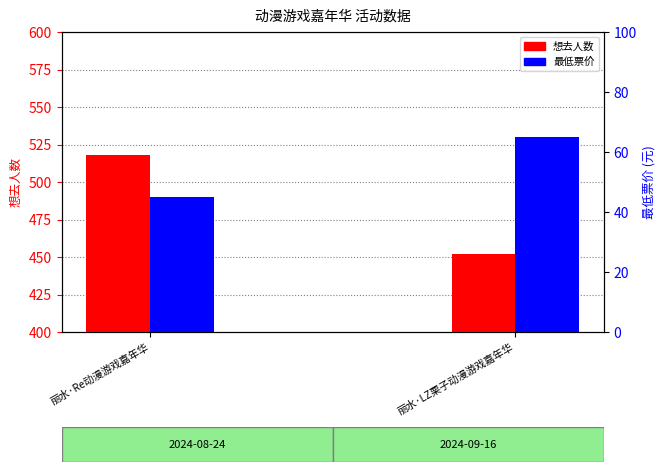

Reading left to right, extract all data points from this chart.

想去人数: 518	452
最低票价: 45	65